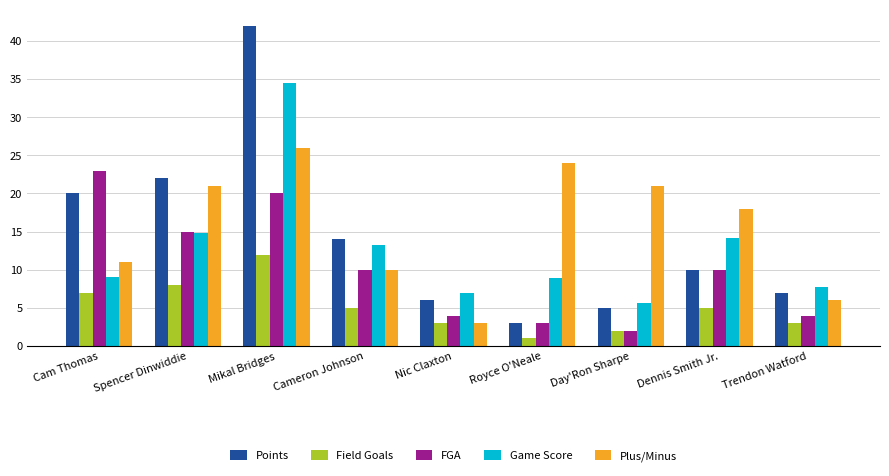

Reading left to right, extract all data points from this chart.

Points: 20.0	22.0	42.0	14.0	6.0	3.0	5.0	10.0	7.0
Field Goals: 7.0	8.0	12.0	5.0	3.0	1.0	2.0	5.0	3.0
FGA: 23.0	15.0	20.0	10.0	4.0	3.0	2.0	10.0	4.0
Game Score: 9.1	14.8	34.5	13.2	6.9	8.9	5.7	14.2	7.8
Plus/Minus: 11.0	21.0	26.0	10.0	3.0	24.0	21.0	18.0	6.0